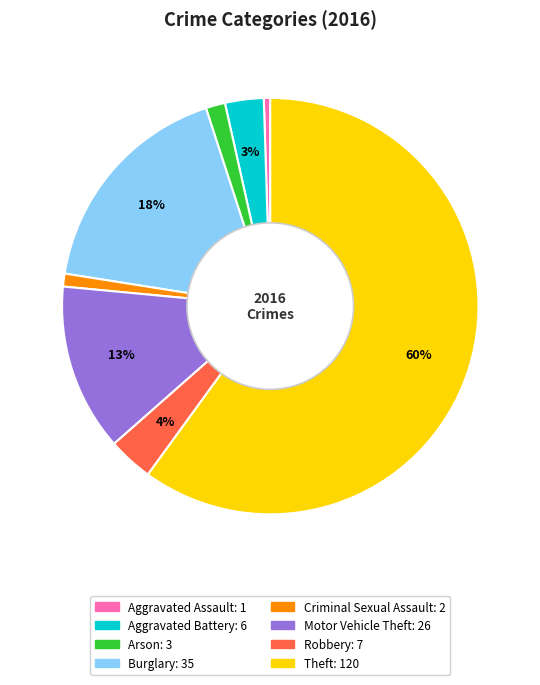

Count the number of slices in the pie.

8